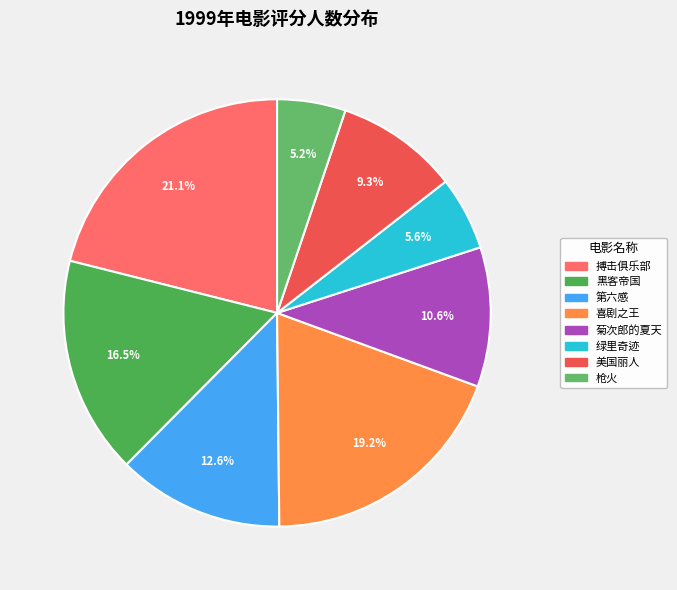

Does any single category account for the majority?

No